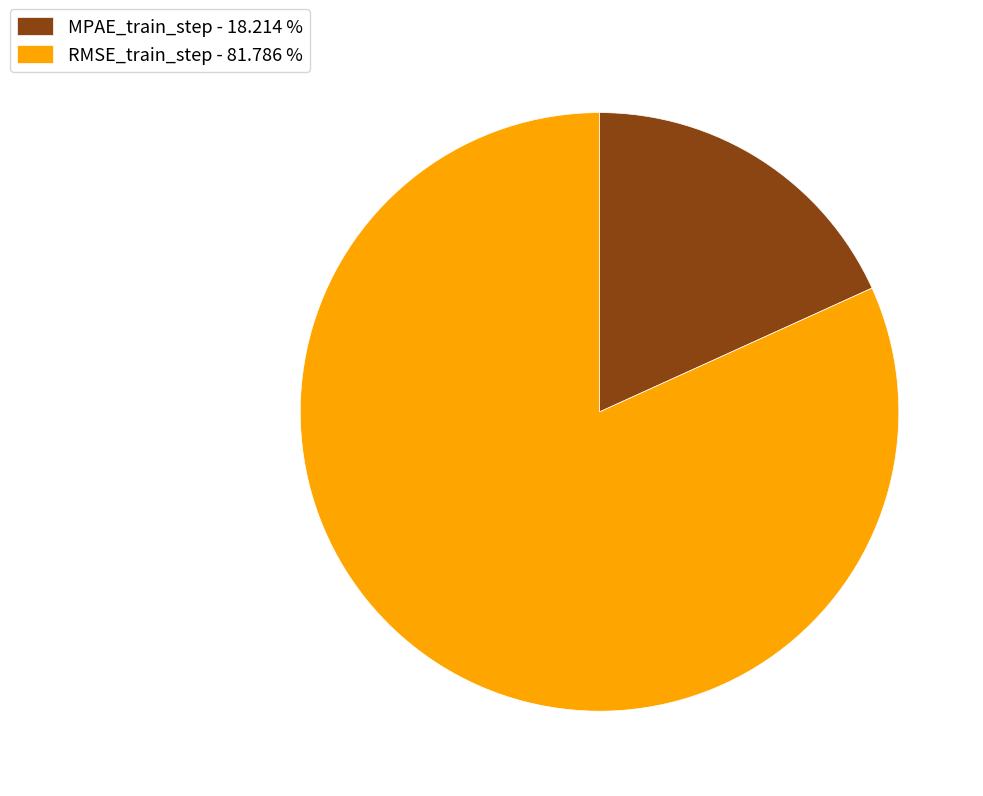

Is it true that RMSE_train_step is 82% of the pie?

True